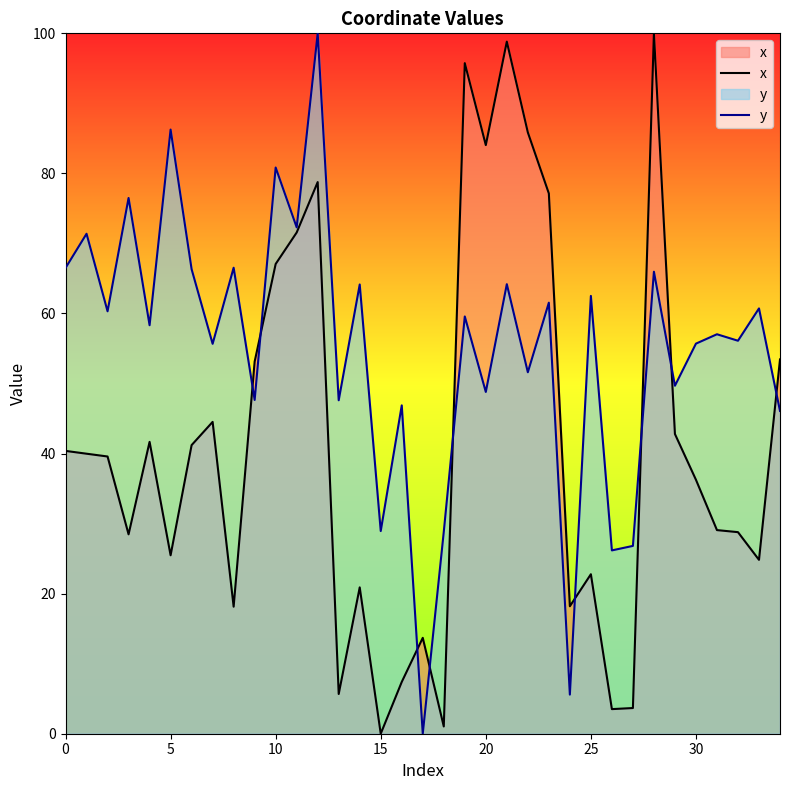

Between which two adjacent categories do y and x first intersect?

8 and 9